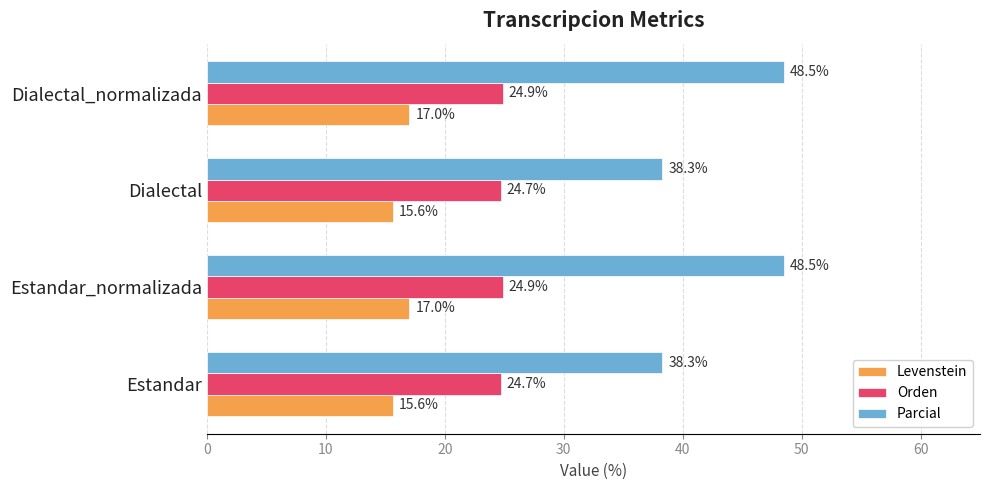

What is the spread (max minus min) of values at Estandar_normalizada?

31.5